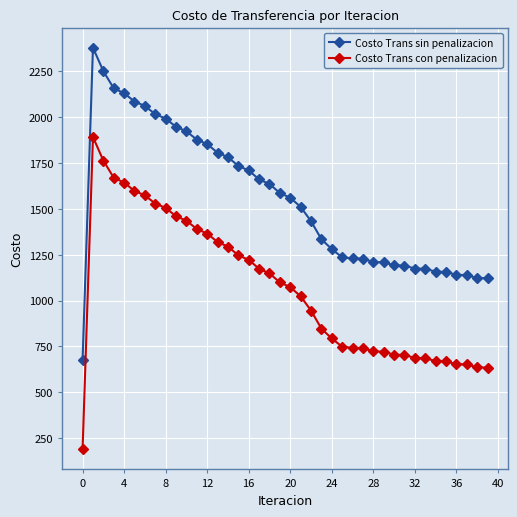

True or false: Costo Trans con penalizacion and Costo Trans sin penalizacion intersect in this chart.

False